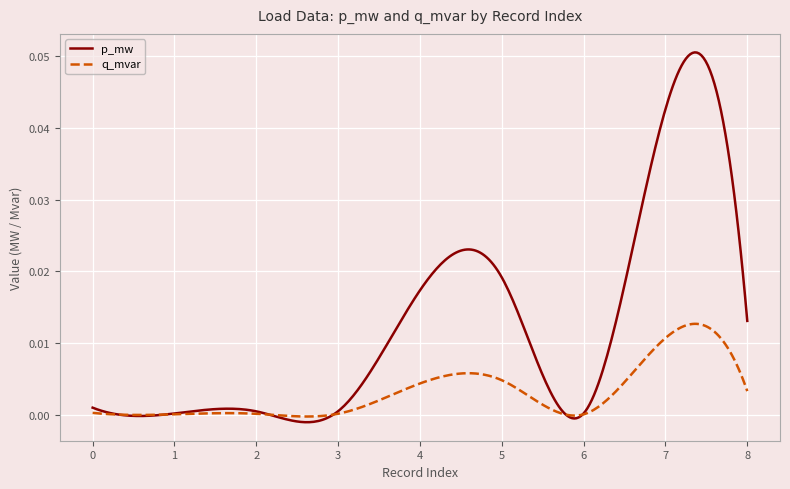

Rank the series by their average value, from highest to lowest.

p_mw, q_mvar